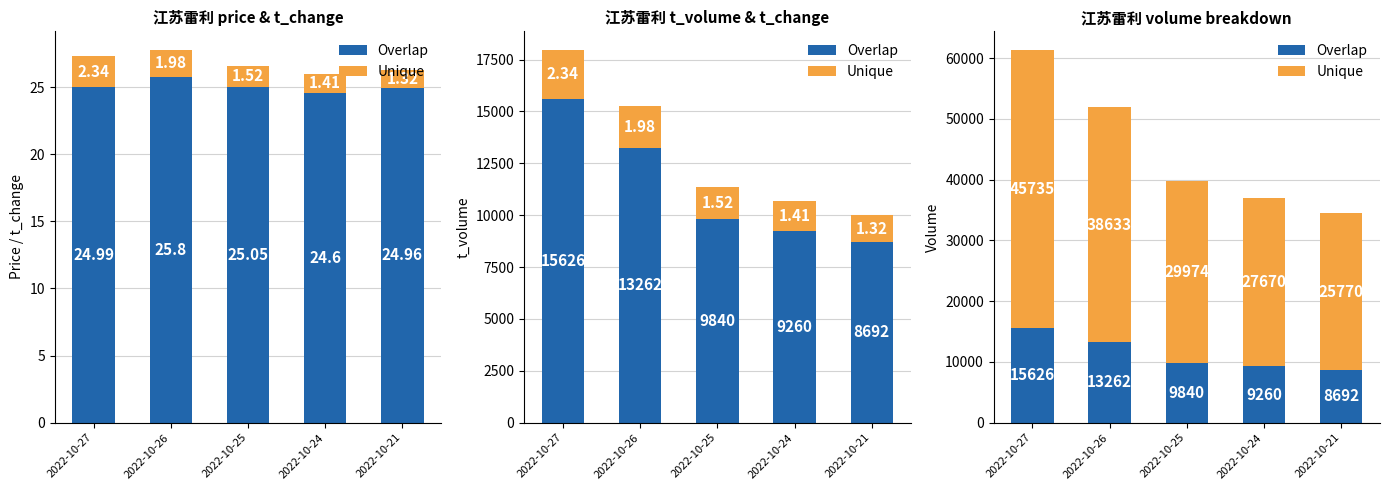

Read the Overlap value at 2022-10-24.

9260